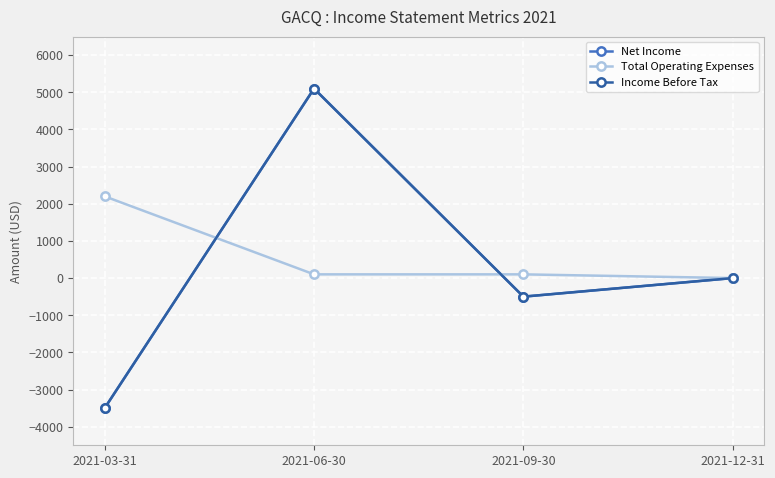

Reading right to left, list all the values displayed in this chart.

Net Income: 0	-500	5100	-3500
Total Operating Expenses: 0	100	100	2200
Income Before Tax: 0	-500	5100	-3500